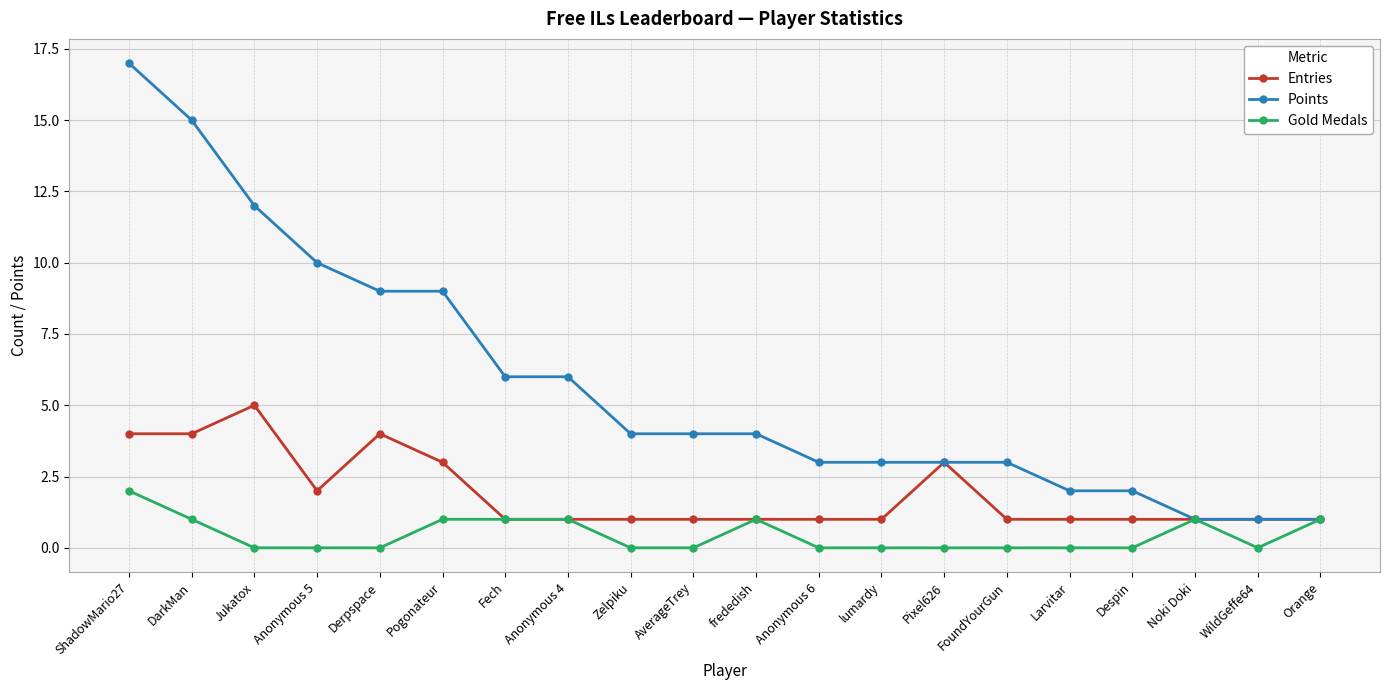

Reading right to left, transcribe all the data shown in this chart.

Entries: Orange=1	WildGeffe64=1	Noki Doki=1	Despin=1	Larvitar=1	FoundYourGun=1	Pixel626=3	lumardy=1	Anonymous 6=1	frededish=1	AverageTrey=1	Zelpiku=1	Anonymous 4=1	Fech=1	Pogonateur=3	Derpspace=4	Anonymous 5=2	Jukatox=5	DarkMan=4	ShadowMario27=4
Points: Orange=1	WildGeffe64=1	Noki Doki=1	Despin=2	Larvitar=2	FoundYourGun=3	Pixel626=3	lumardy=3	Anonymous 6=3	frededish=4	AverageTrey=4	Zelpiku=4	Anonymous 4=6	Fech=6	Pogonateur=9	Derpspace=9	Anonymous 5=10	Jukatox=12	DarkMan=15	ShadowMario27=17
Gold Medals: Orange=1	WildGeffe64=0	Noki Doki=1	Despin=0	Larvitar=0	FoundYourGun=0	Pixel626=0	lumardy=0	Anonymous 6=0	frededish=1	AverageTrey=0	Zelpiku=0	Anonymous 4=1	Fech=1	Pogonateur=1	Derpspace=0	Anonymous 5=0	Jukatox=0	DarkMan=1	ShadowMario27=2